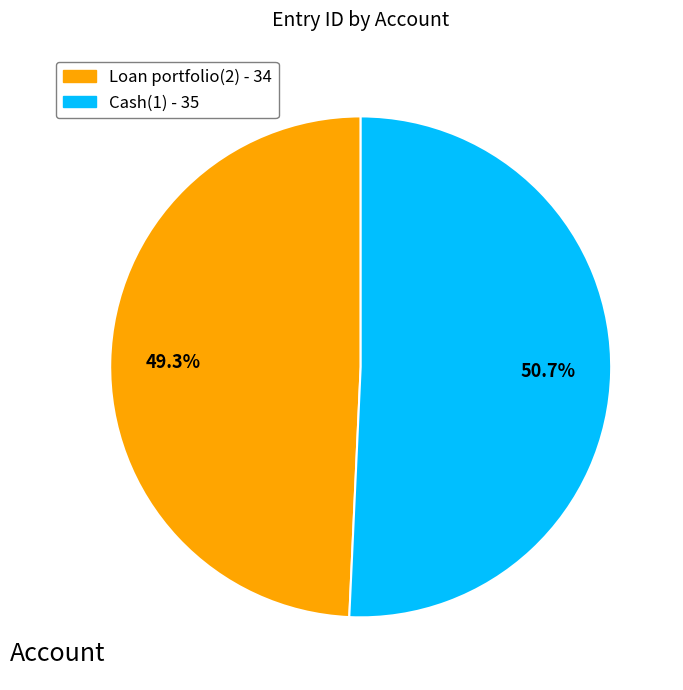

The Cash(1) slice represents 51% of the pie. True or false?

True